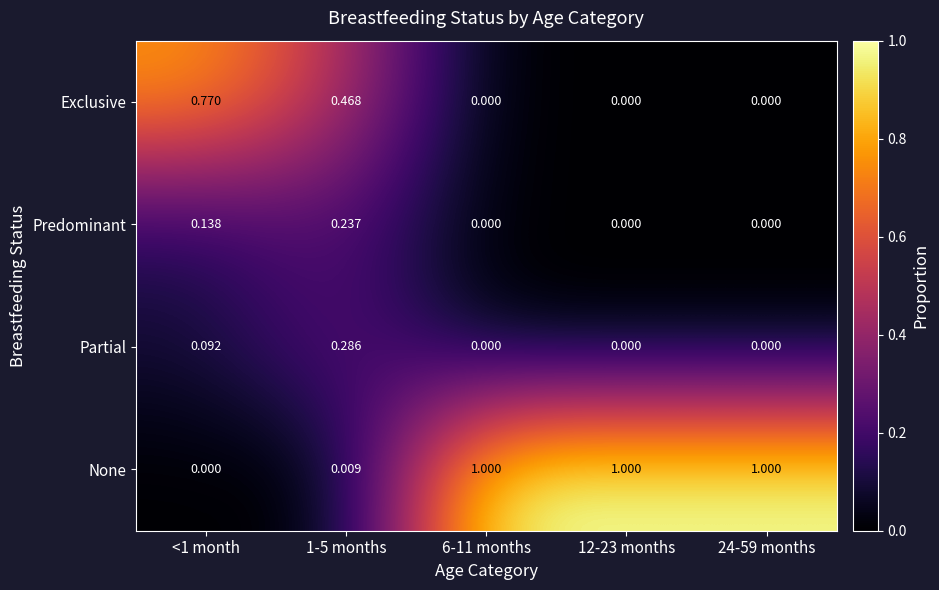

Which series has the largest range (max minus min)?

None